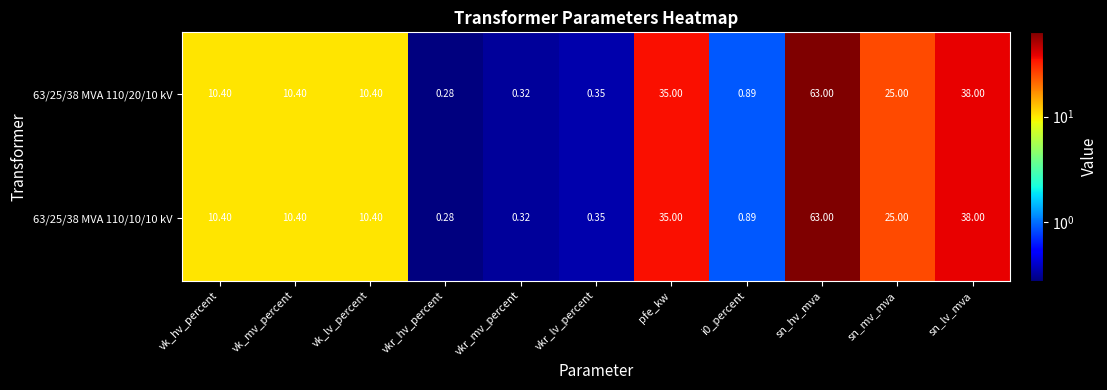

Which label corresponds to the largest value in the chart?

sn_hv_mva